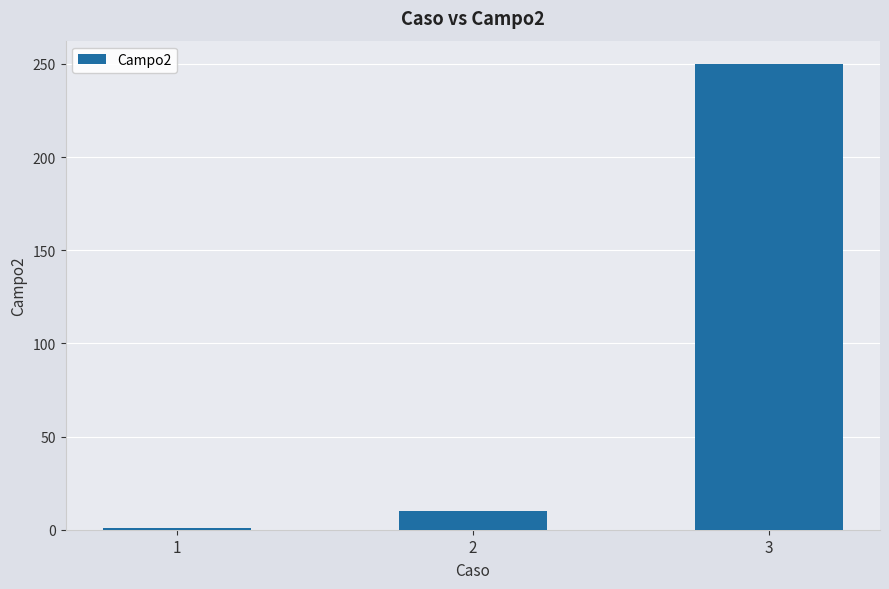

List the labels in order of value, largest first.

3, 2, 1